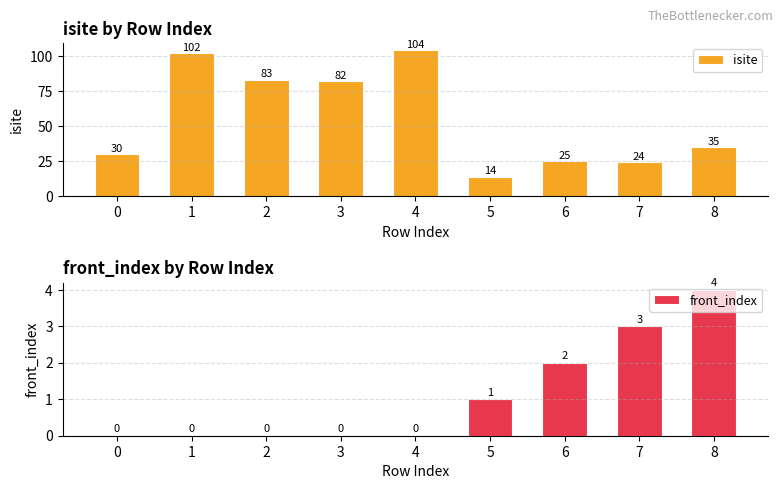

At which category is the sum across all series the highest?

4